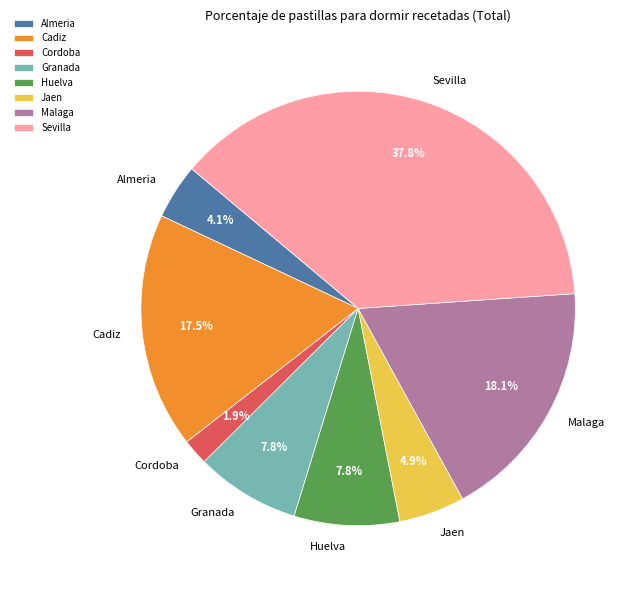

How many segments does this pie chart have?

8